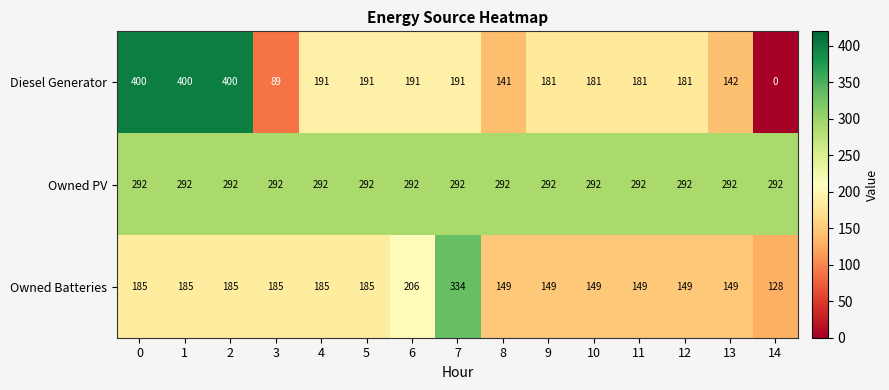

What is the difference between the Diesel Generator values at 8 and 4?

50